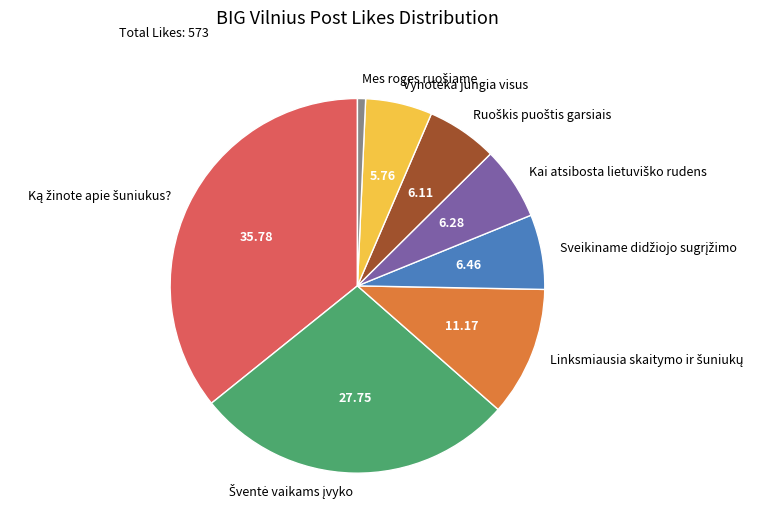

How many segments does this pie chart have?

8